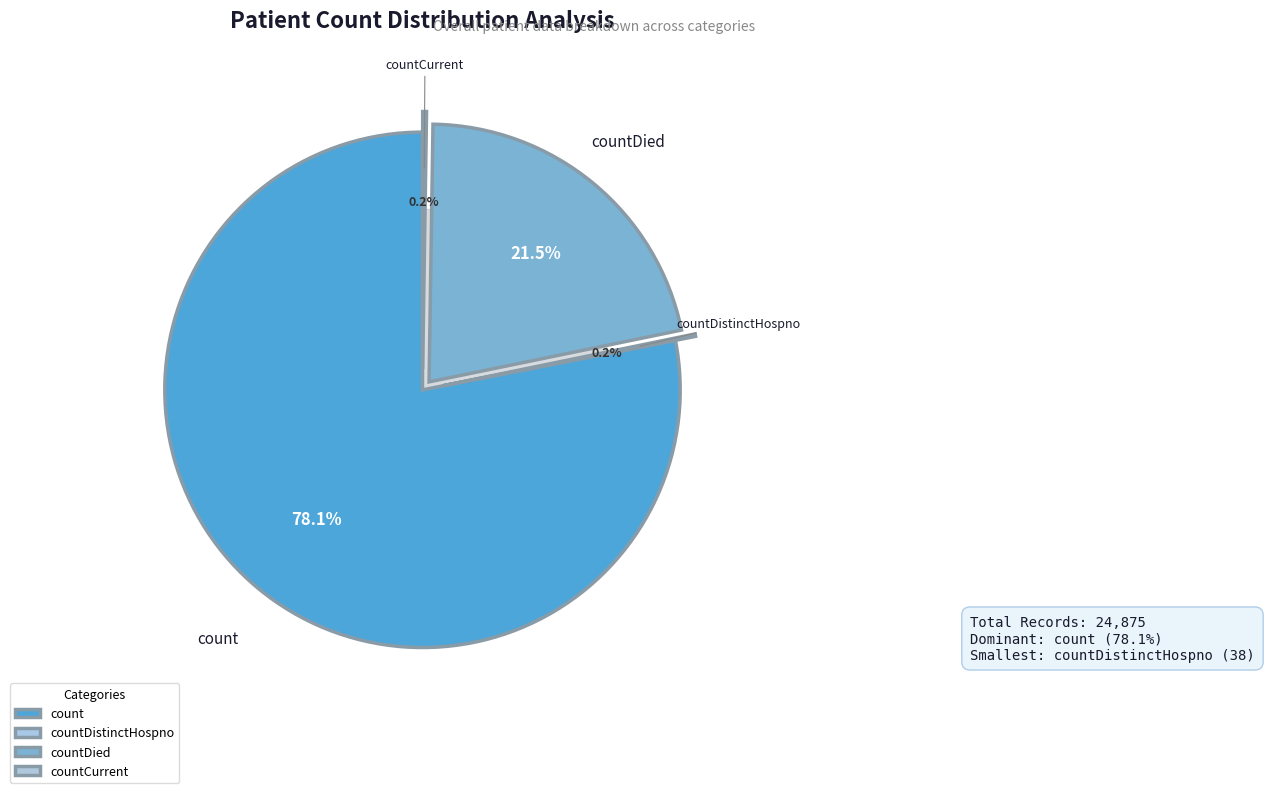

To the nearest percent, what is the difference between the count and countCurrent slice percentages?

78%